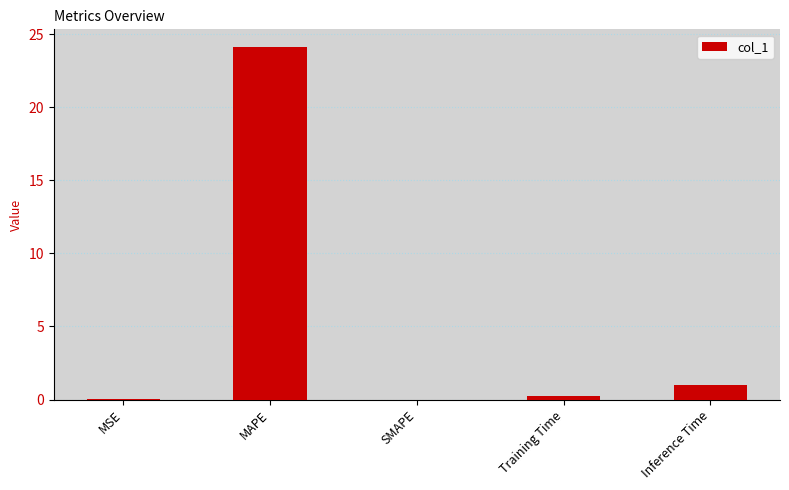

What is the maximum value shown in the chart?

24.1